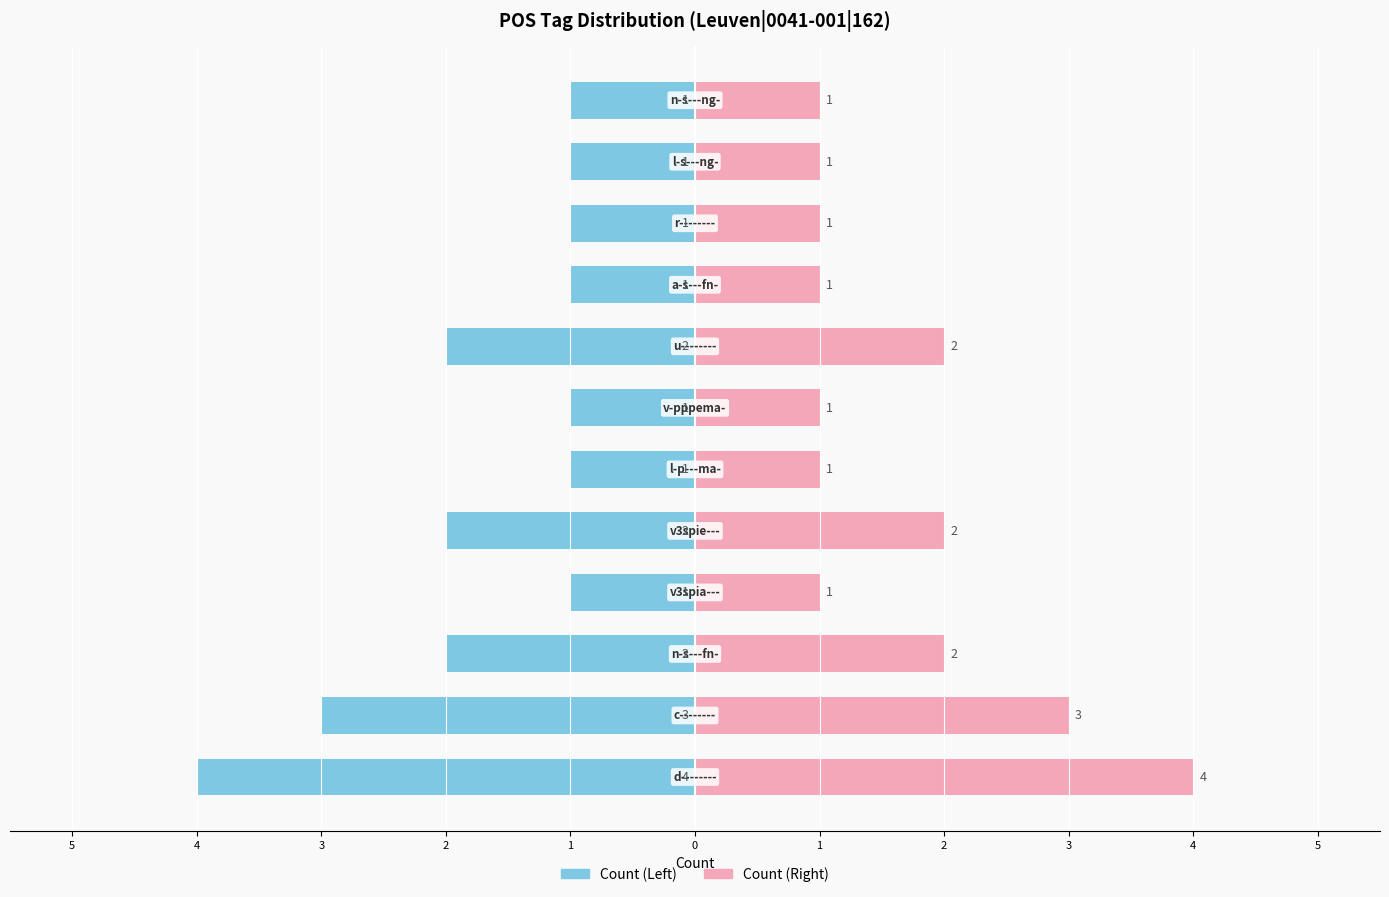

True or false: Count (Right) has a value of 1 at 0.

True